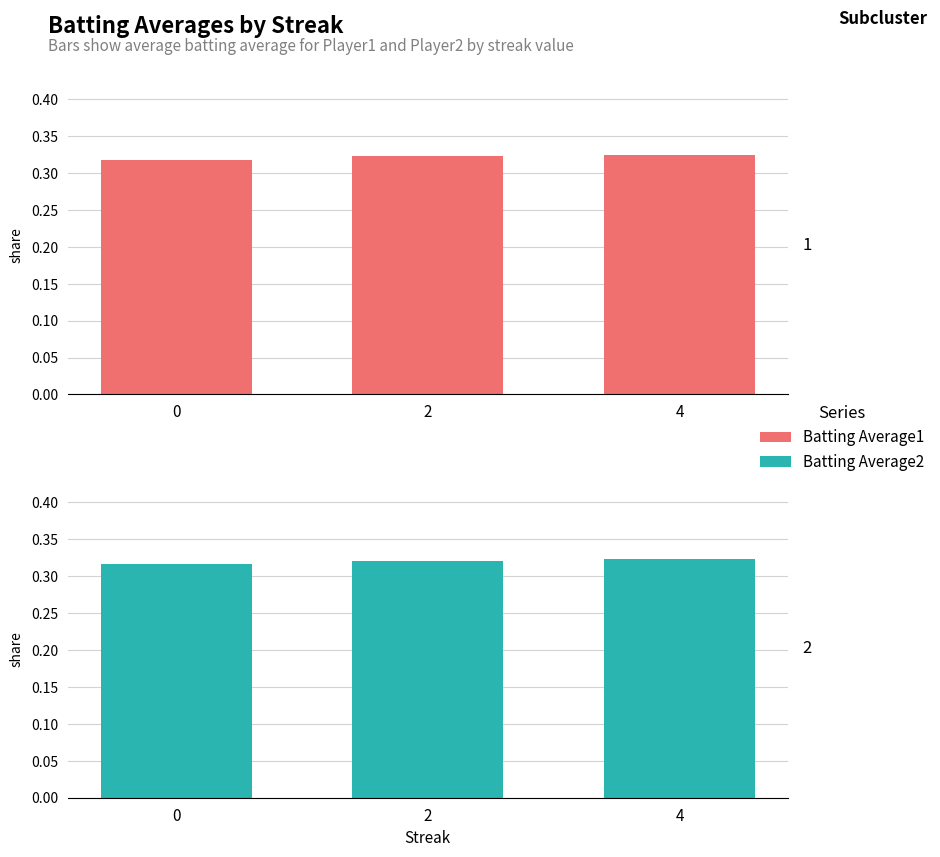

Reading left to right, transcribe all the data shown in this chart.

Batting Average1: 0.3	0.3	0.3
Batting Average2: 0.3	0.3	0.3